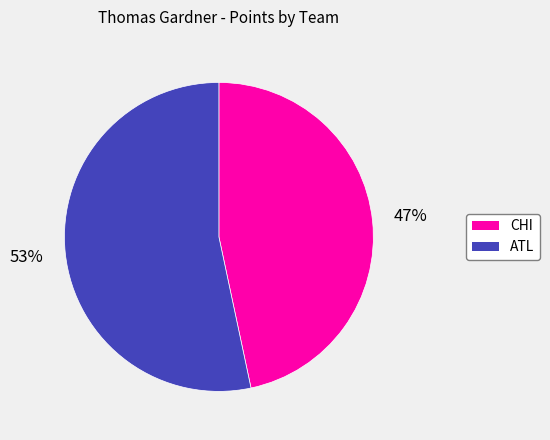

Is there any slice that represents more than half of the pie?

Yes